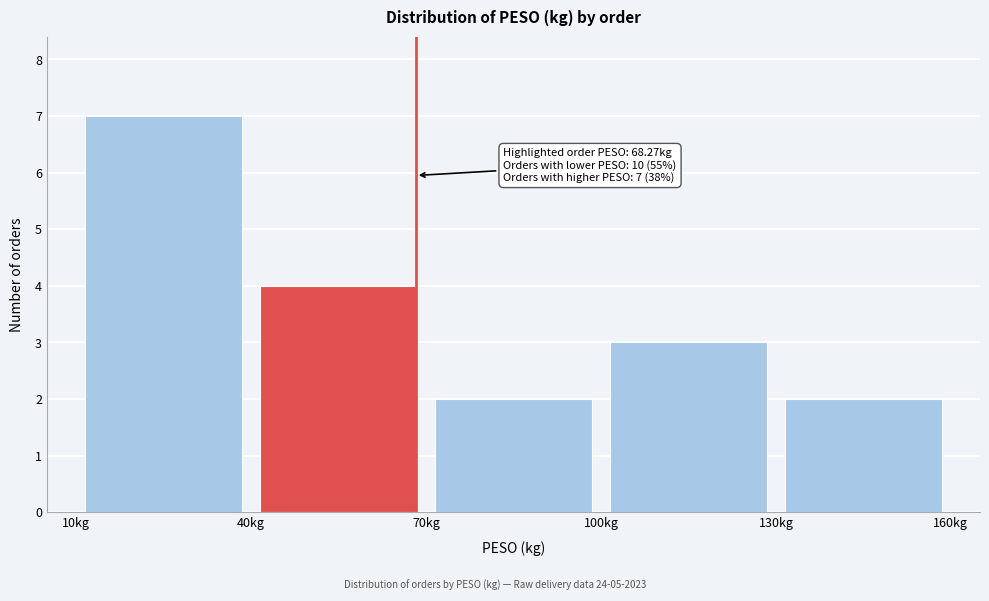

Which range on the x-axis has the tallest bar?

10 to 40